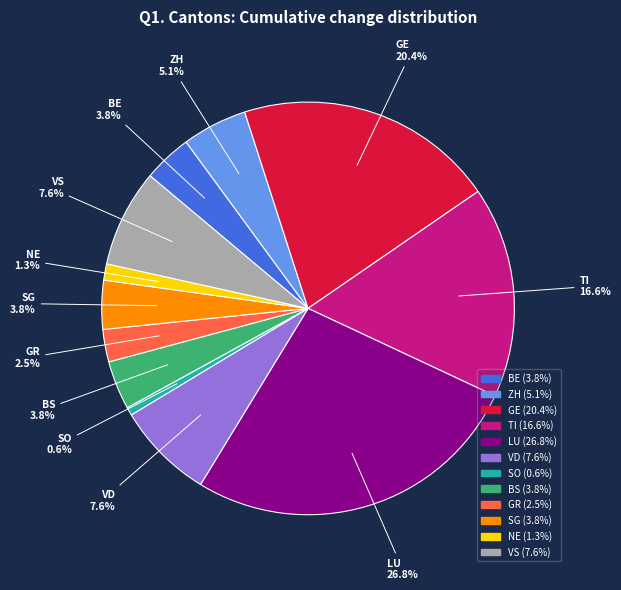

Does GE represent more than half of the total?

No